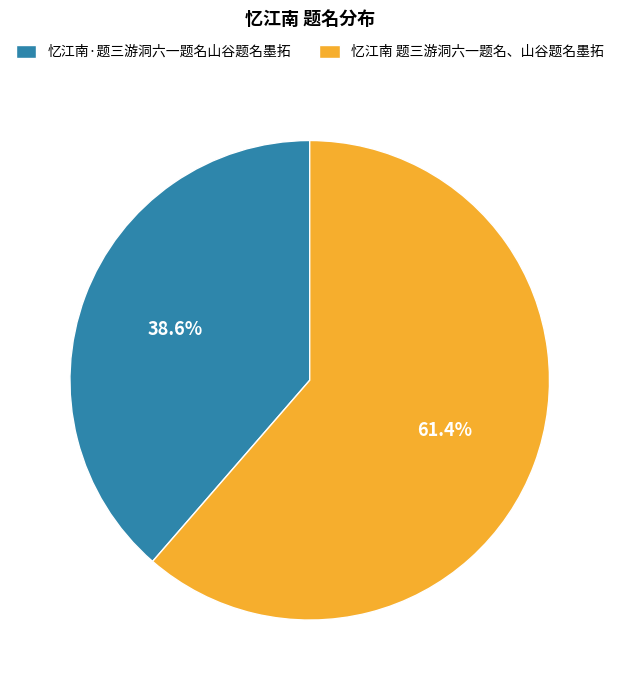

Do 忆江南 题三游洞六一题名、山谷题名墨拓 and 忆江南·题三游洞六一题名山谷题名墨拓 together represent more than half of the pie?

Yes